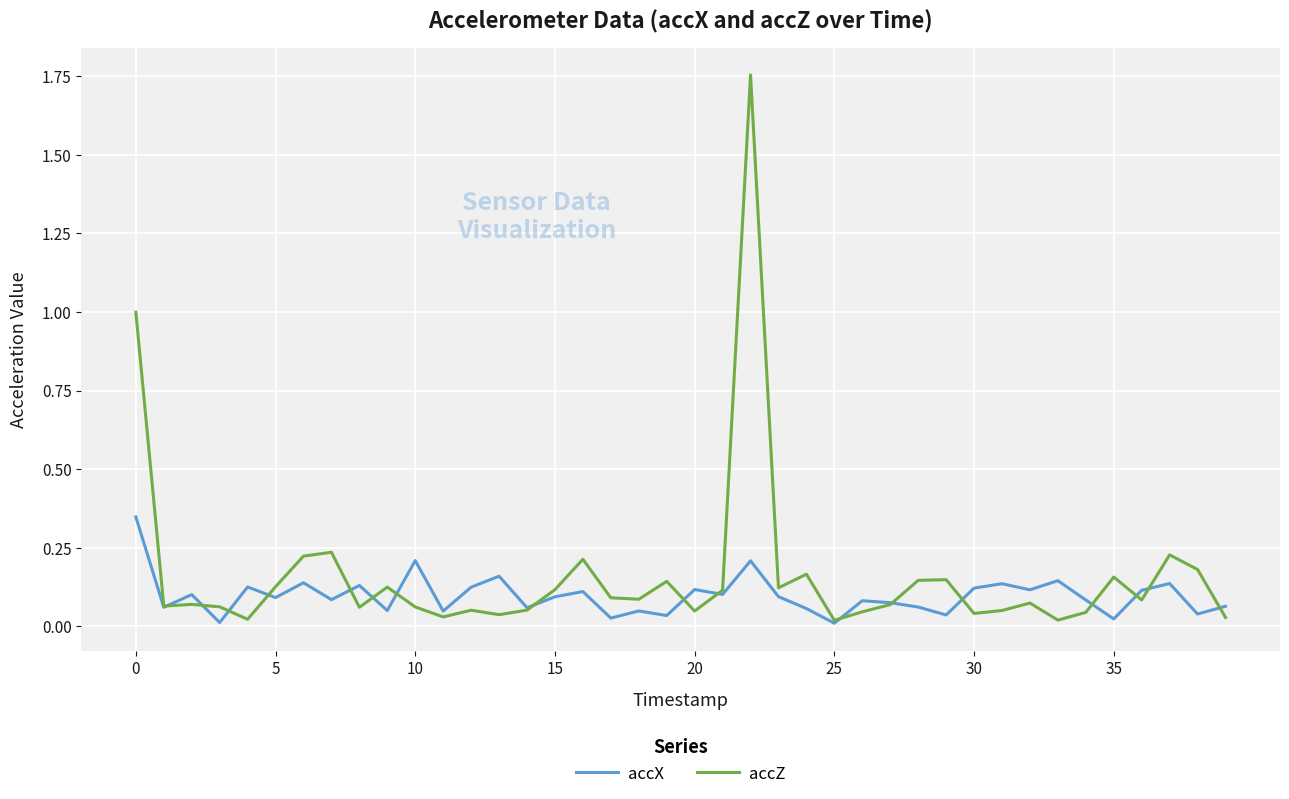

Rank the series by their maximum value, from lowest to highest.

accX, accZ